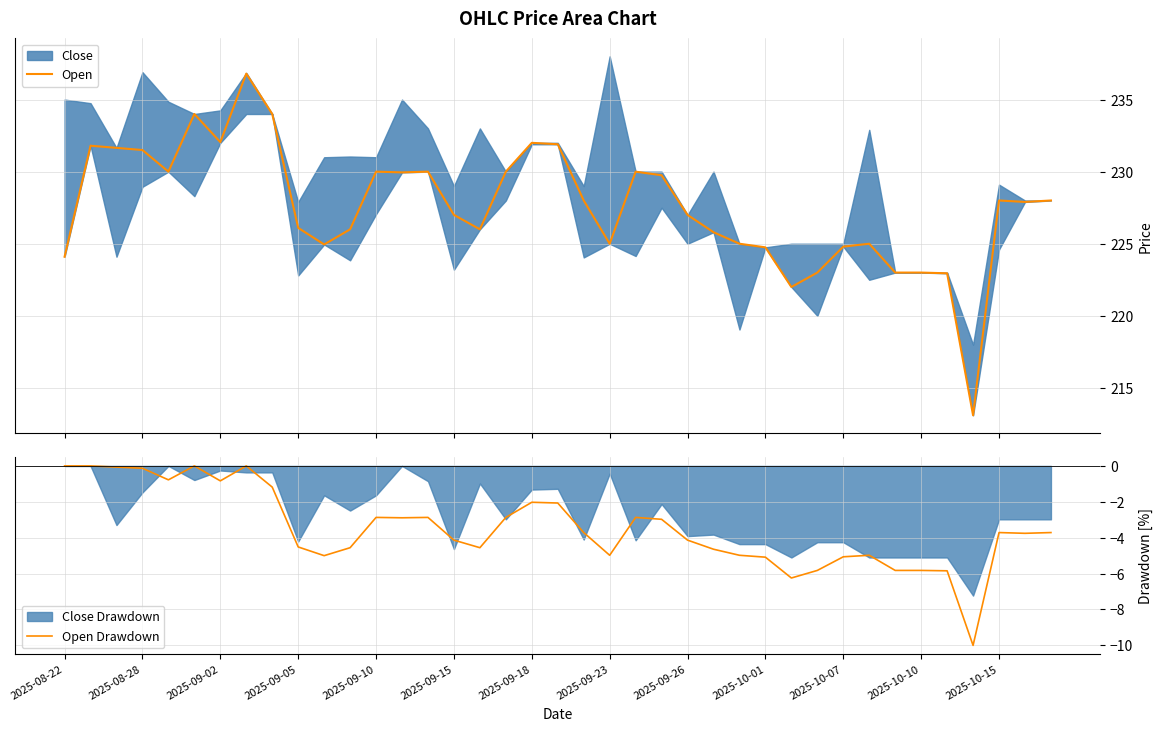

What is the highest value of the Open series?

236.8